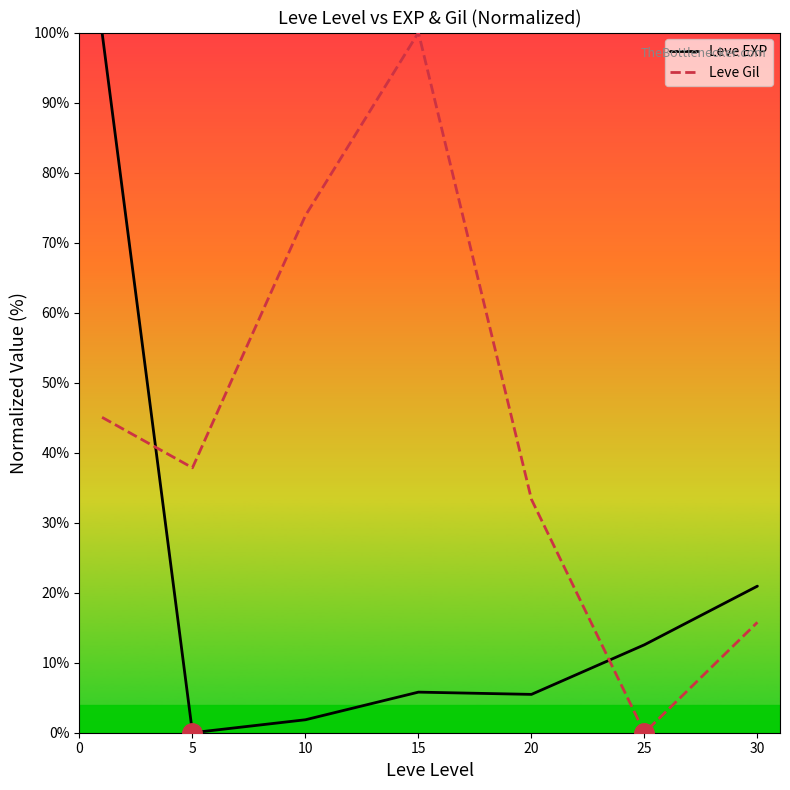

Rank the series by their average value, from lowest to highest.

Leve EXP, Leve Gil